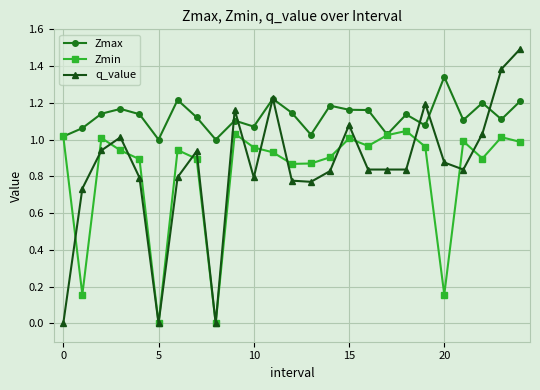

True or false: Zmin has more than 2 points higher than both neighbors.

True